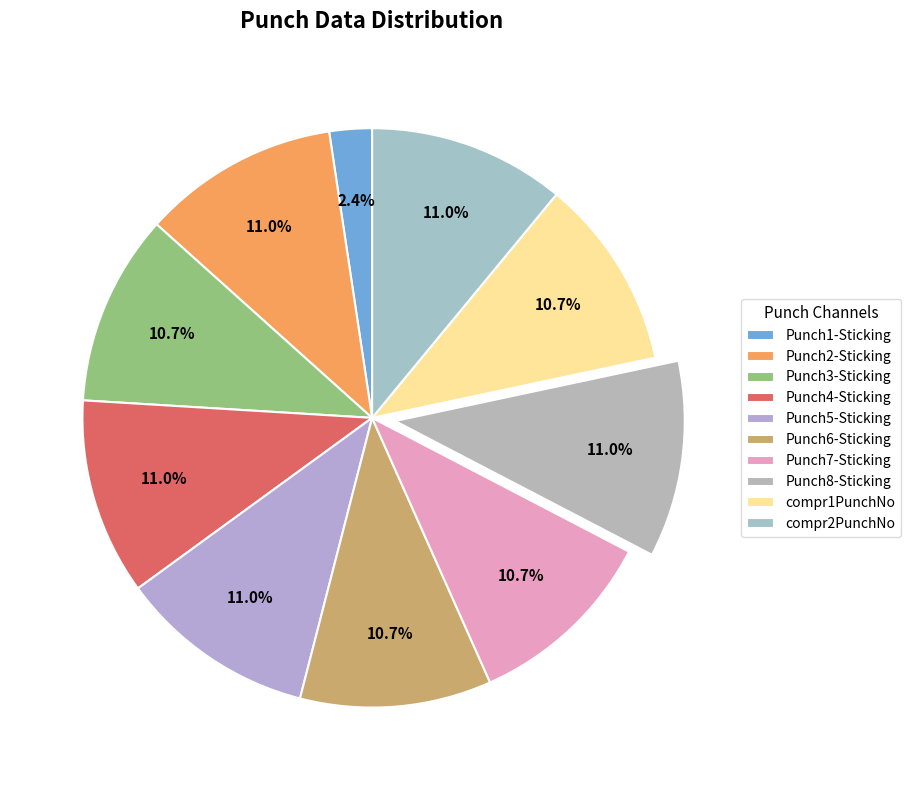

Is it true that Punch8-Sticking is 20% of the pie?

False